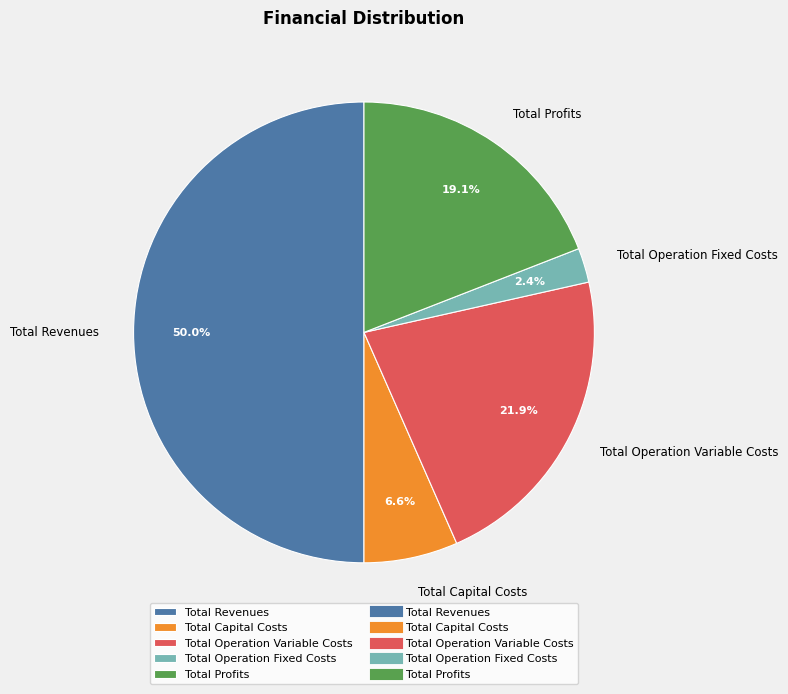

Rank the categories by value from highest to lowest.

Total Revenues, Total Operation Variable Costs, Total Profits, Total Capital Costs, Total Operation Fixed Costs